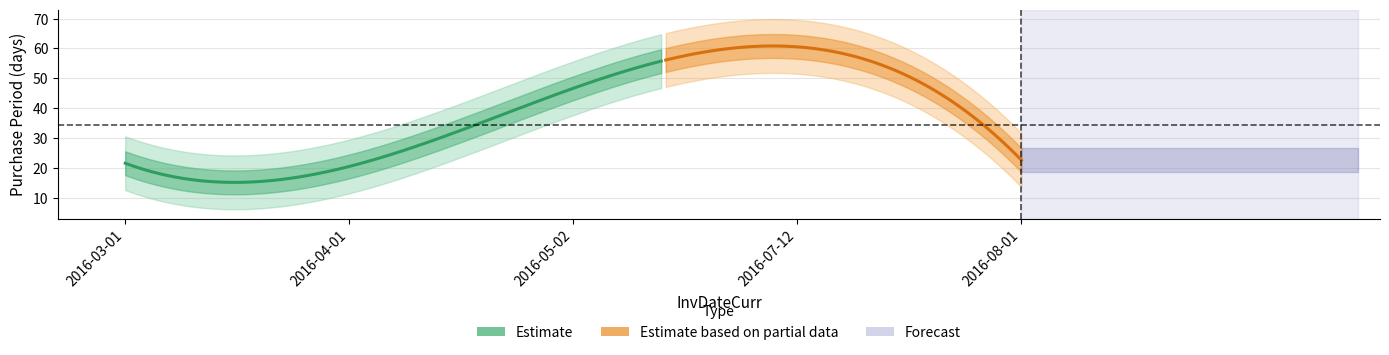

At which category does the data reach its first local peak?

2016-07-12